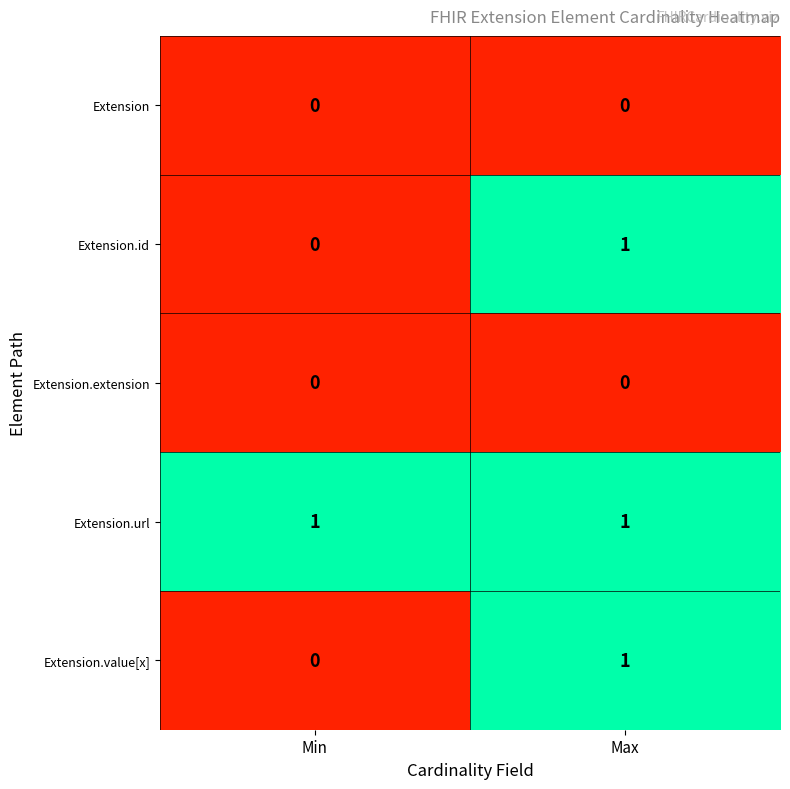

True or false: Extension.url has a value of 1 at Max.

True